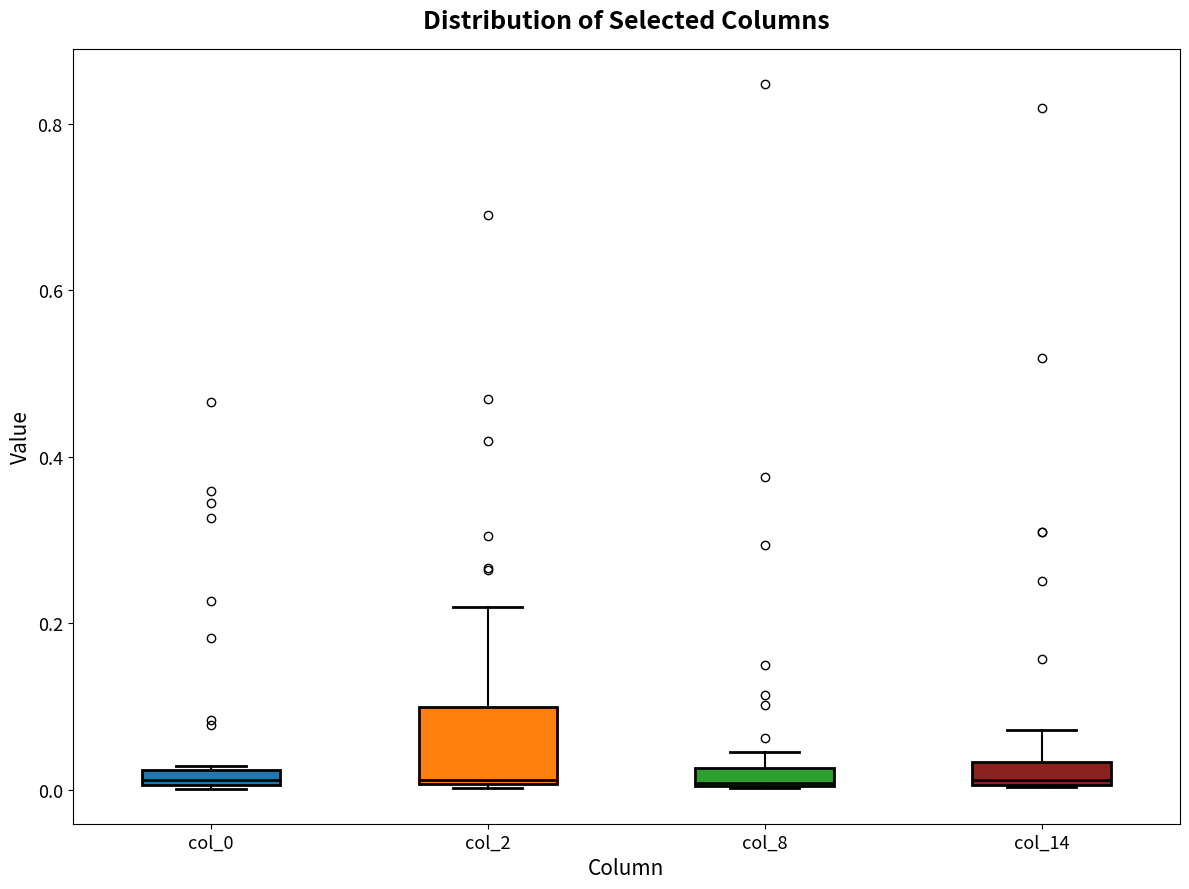

Where is the upper edge of the box for col_8 on the y-axis? The values are not printed on the chart, so give them approximately, as read against the axis.

0.02